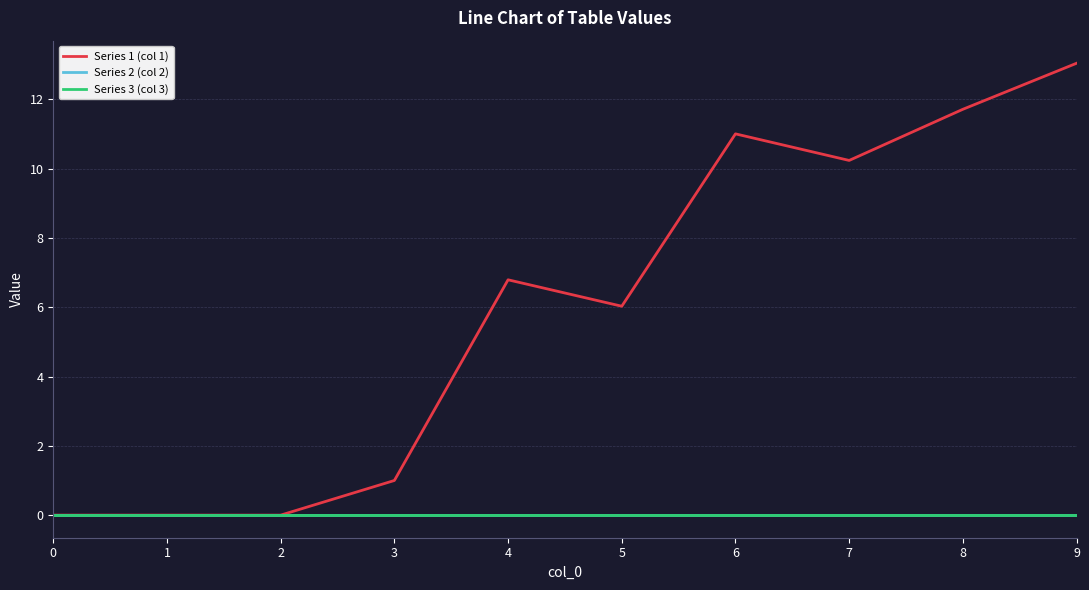

What is the total value across all series at 8?

11.7